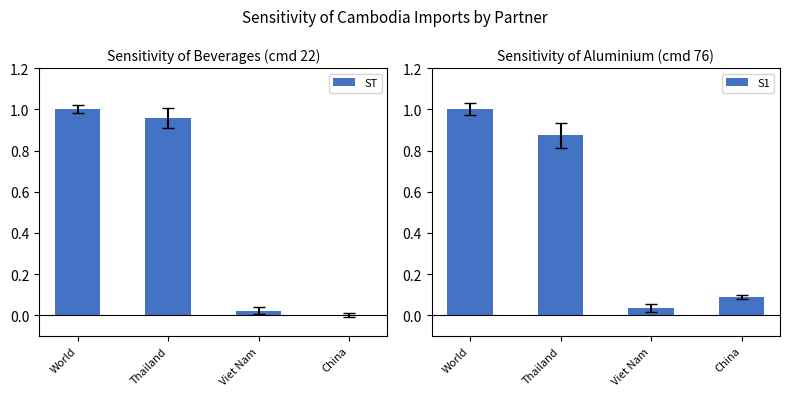

What is the difference between the S1 values at Thailand and Viet Nam?

0.8